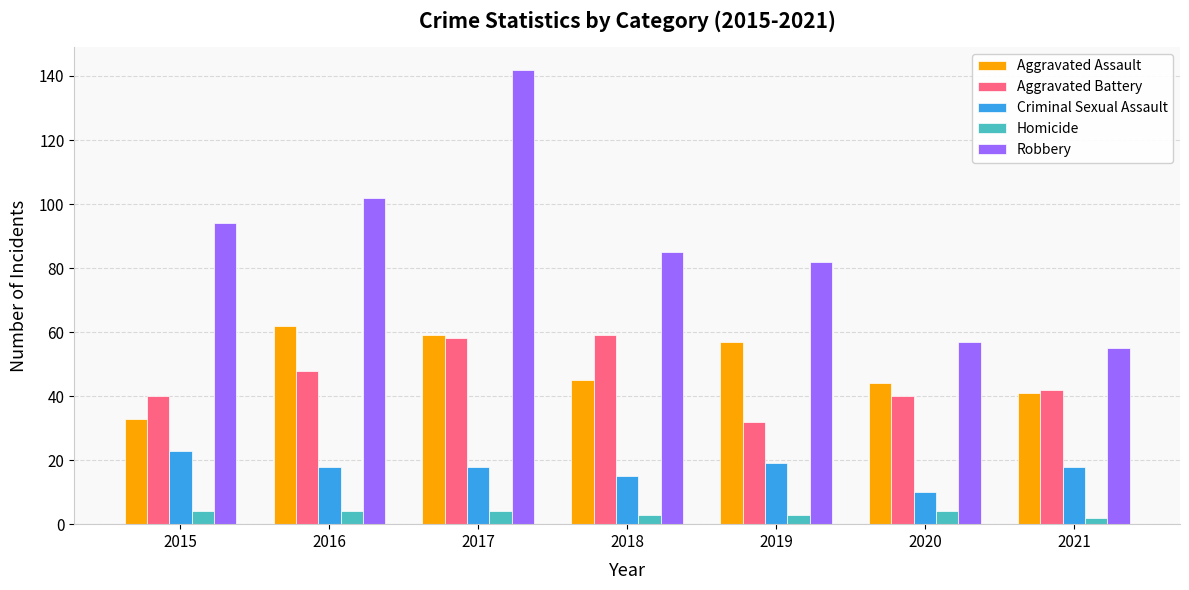

Which series has the largest total across all categories?

Robbery